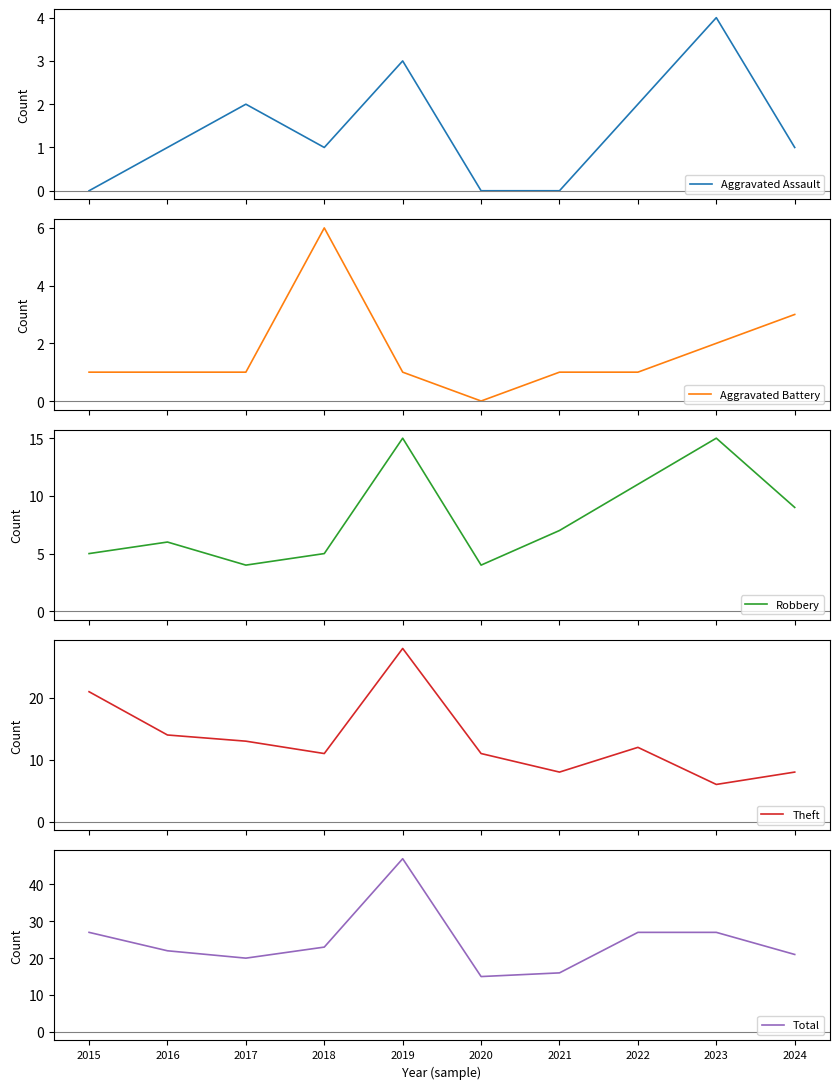

At which category does Aggravated Battery reach its first local valley?

2020